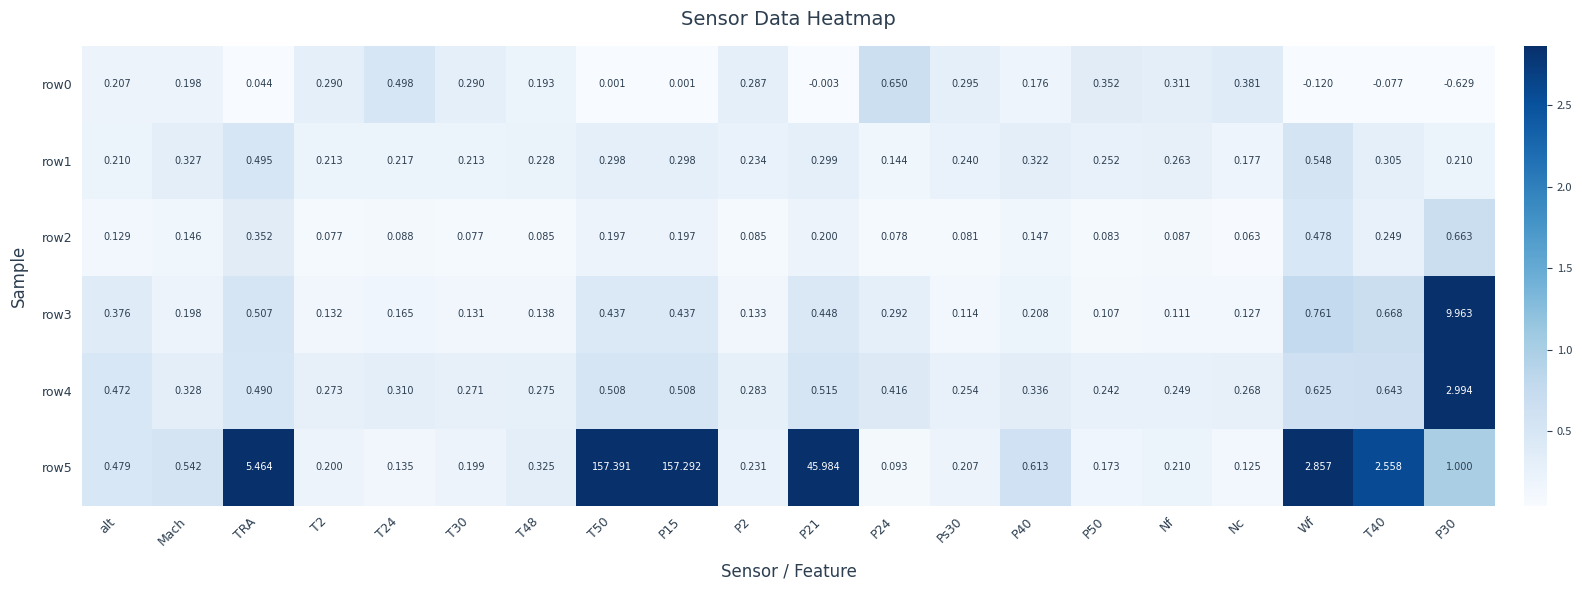

At which label is row2 closest to 0?

Nc